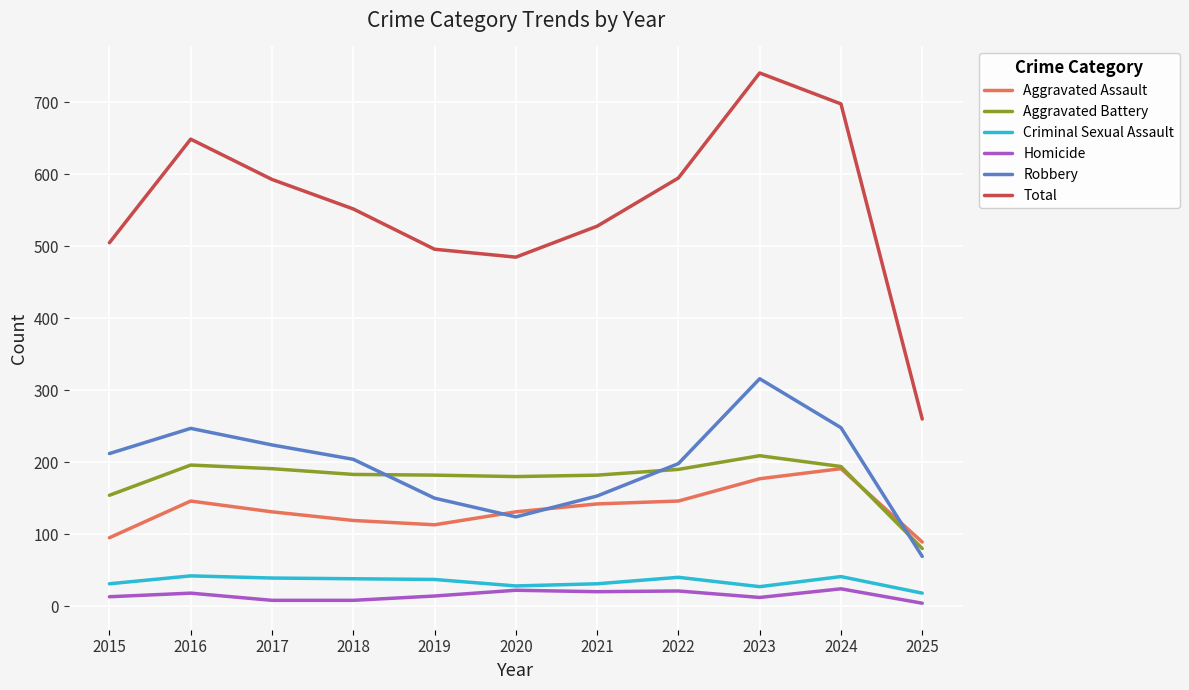

What is the difference between the Aggravated Assault values at 2017 and 2023?

46